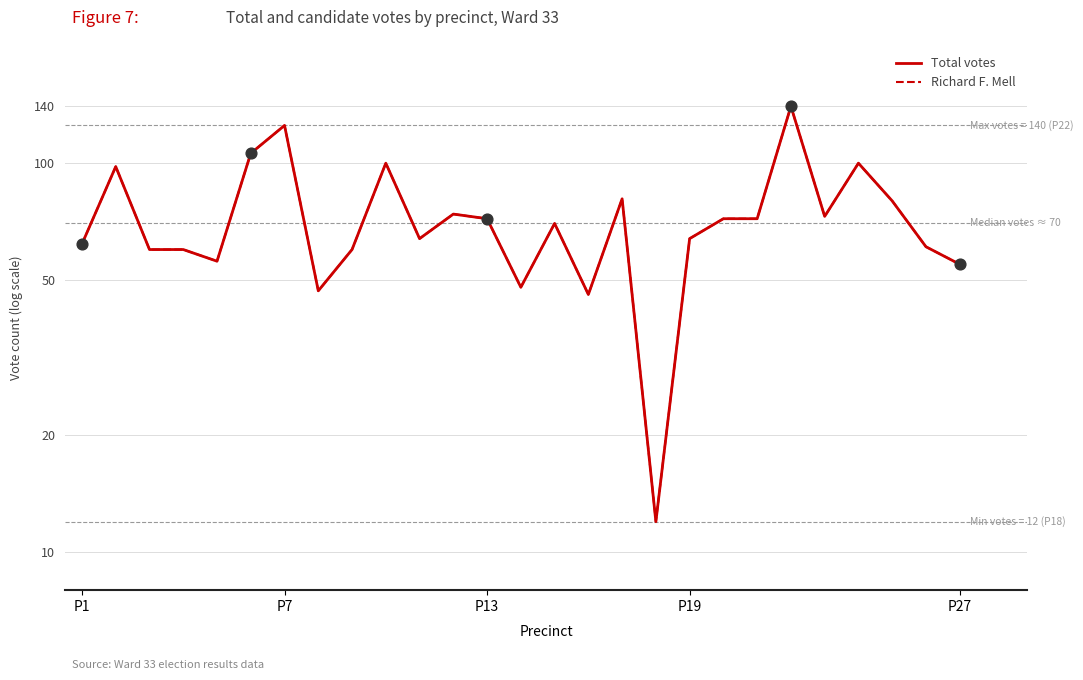

What are all the series names shown in the legend?

Total votes, Richard F. Mell